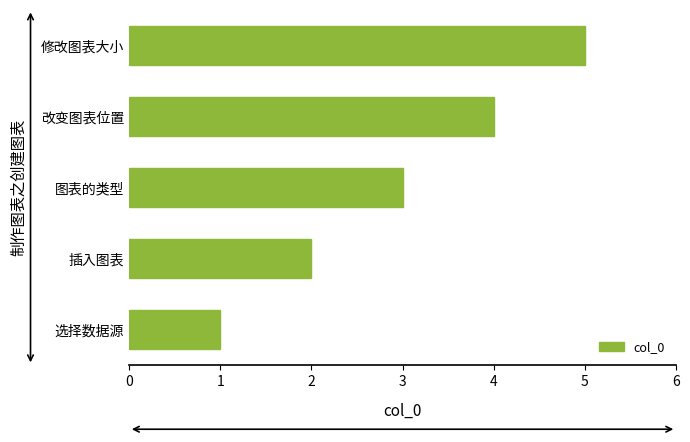

Rank the categories by value from highest to lowest.

修改图表大小, 改变图表位置, 图表的类型, 插入图表, 选择数据源